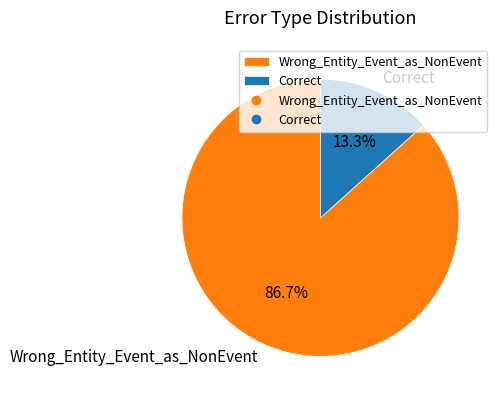

True or false: Correct accounts for 13% of the total.

True